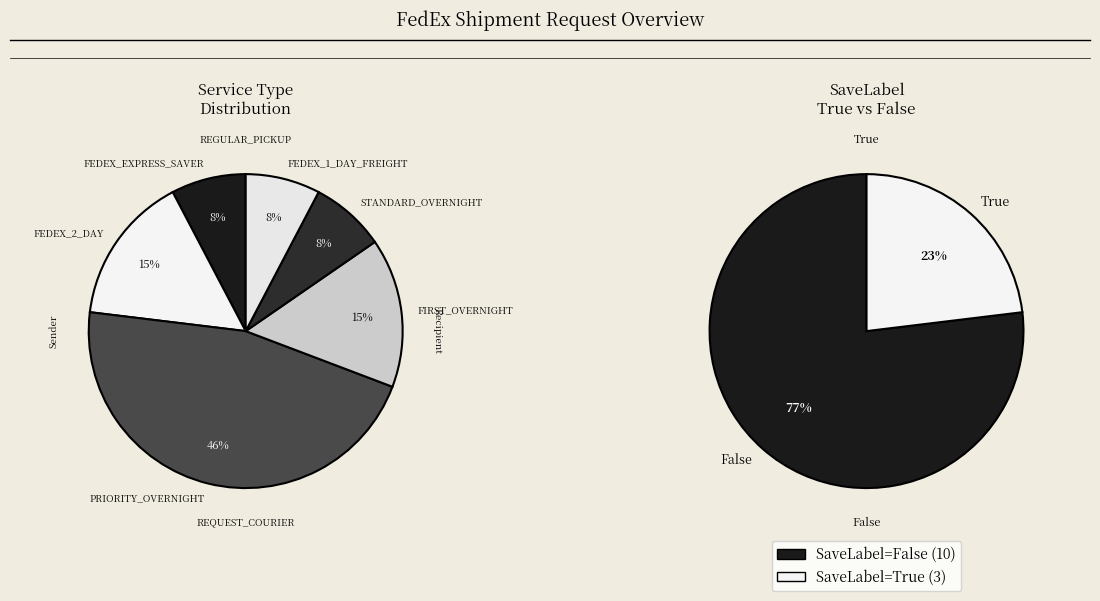

How many slices are in this pie chart?

6